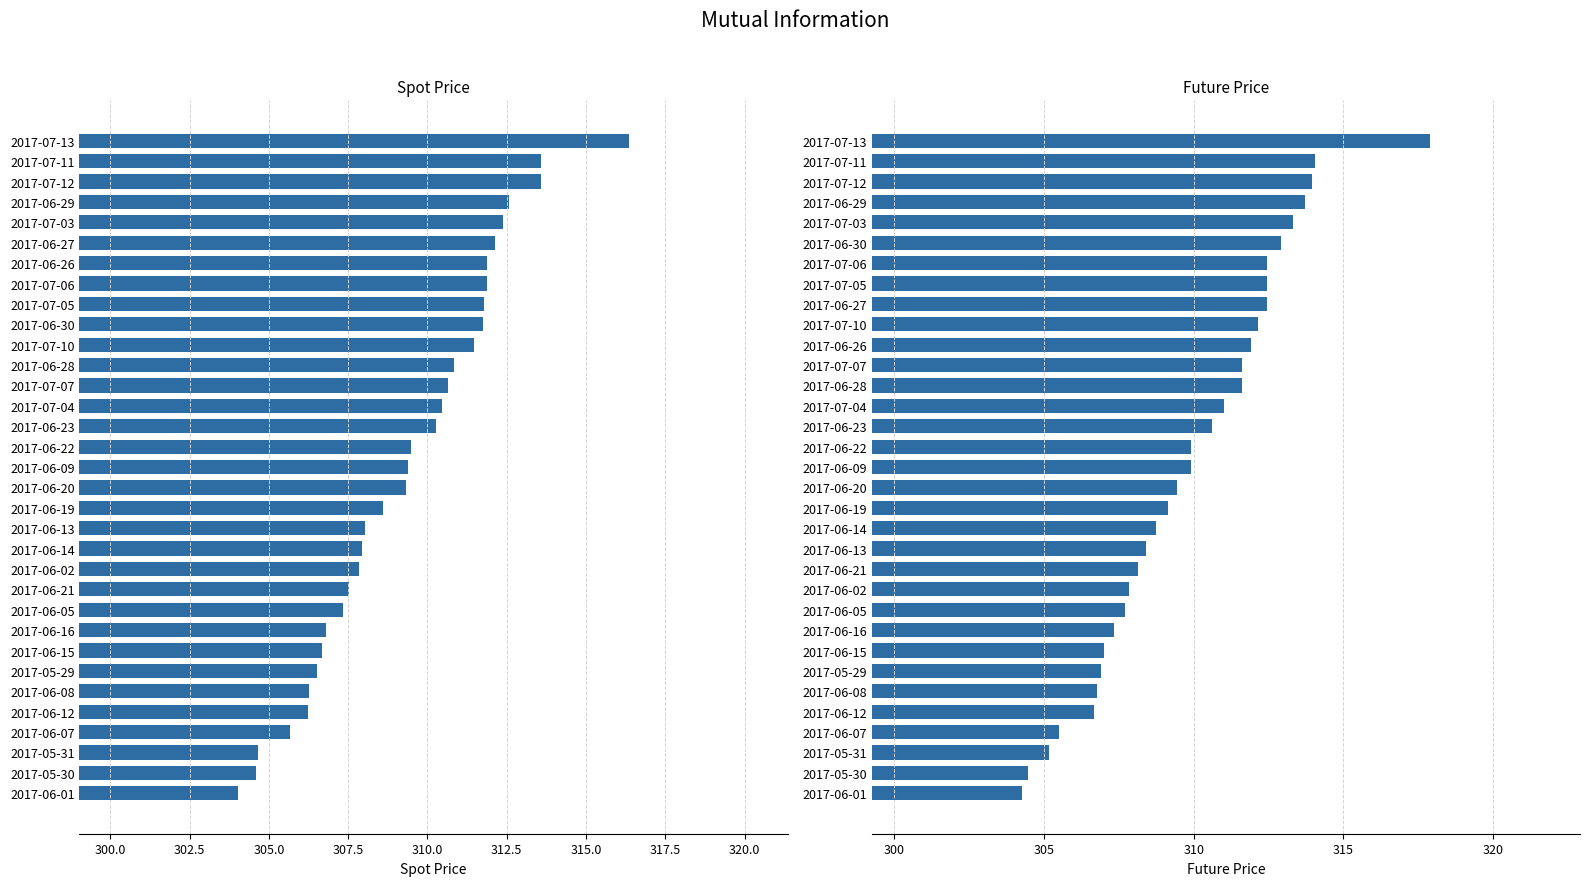

Between 11 and 23, which series saw the biggest shift?

FUTURE_PRICE